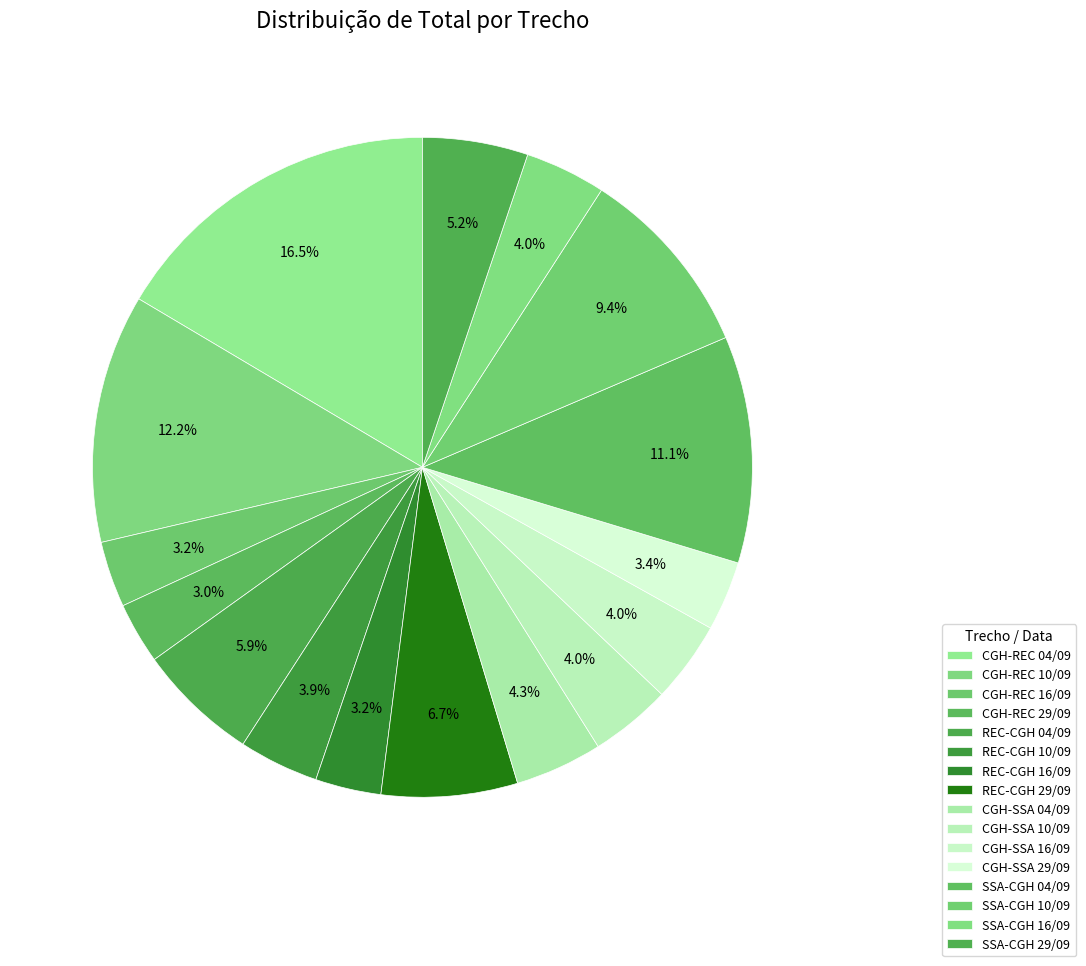

What is the ratio of the value at REC-CGH 16/09 to the value at SSA-CGH 04/09?

0.3